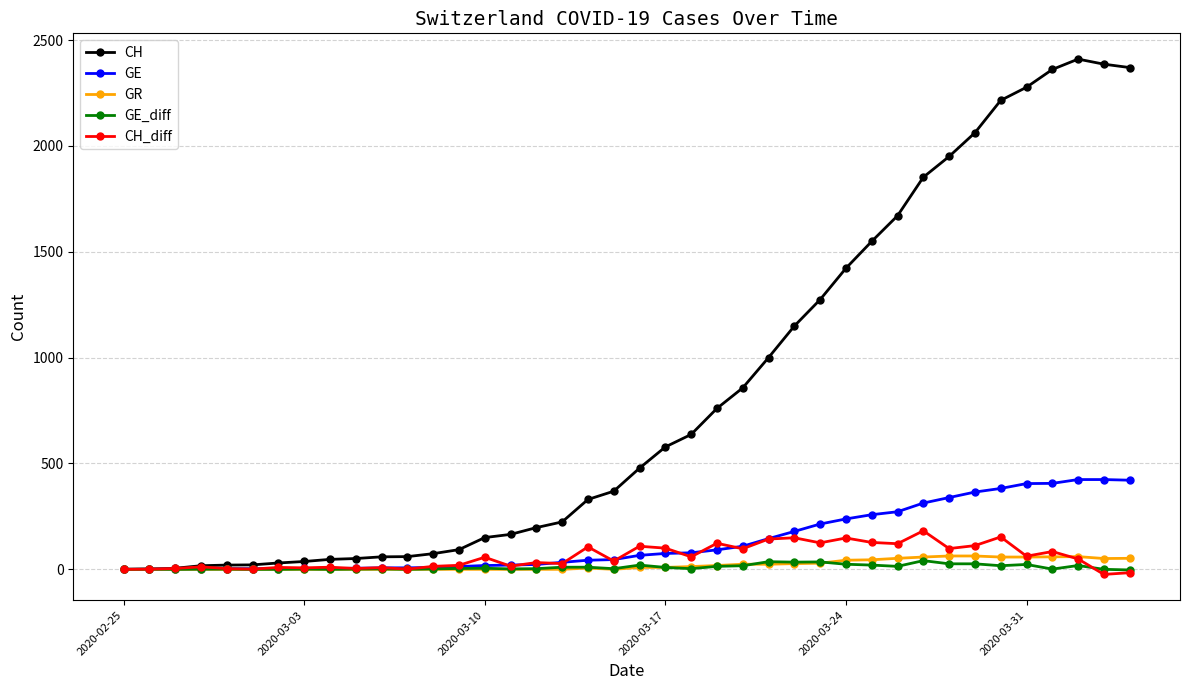

Which series has the widest spread of values?

CH